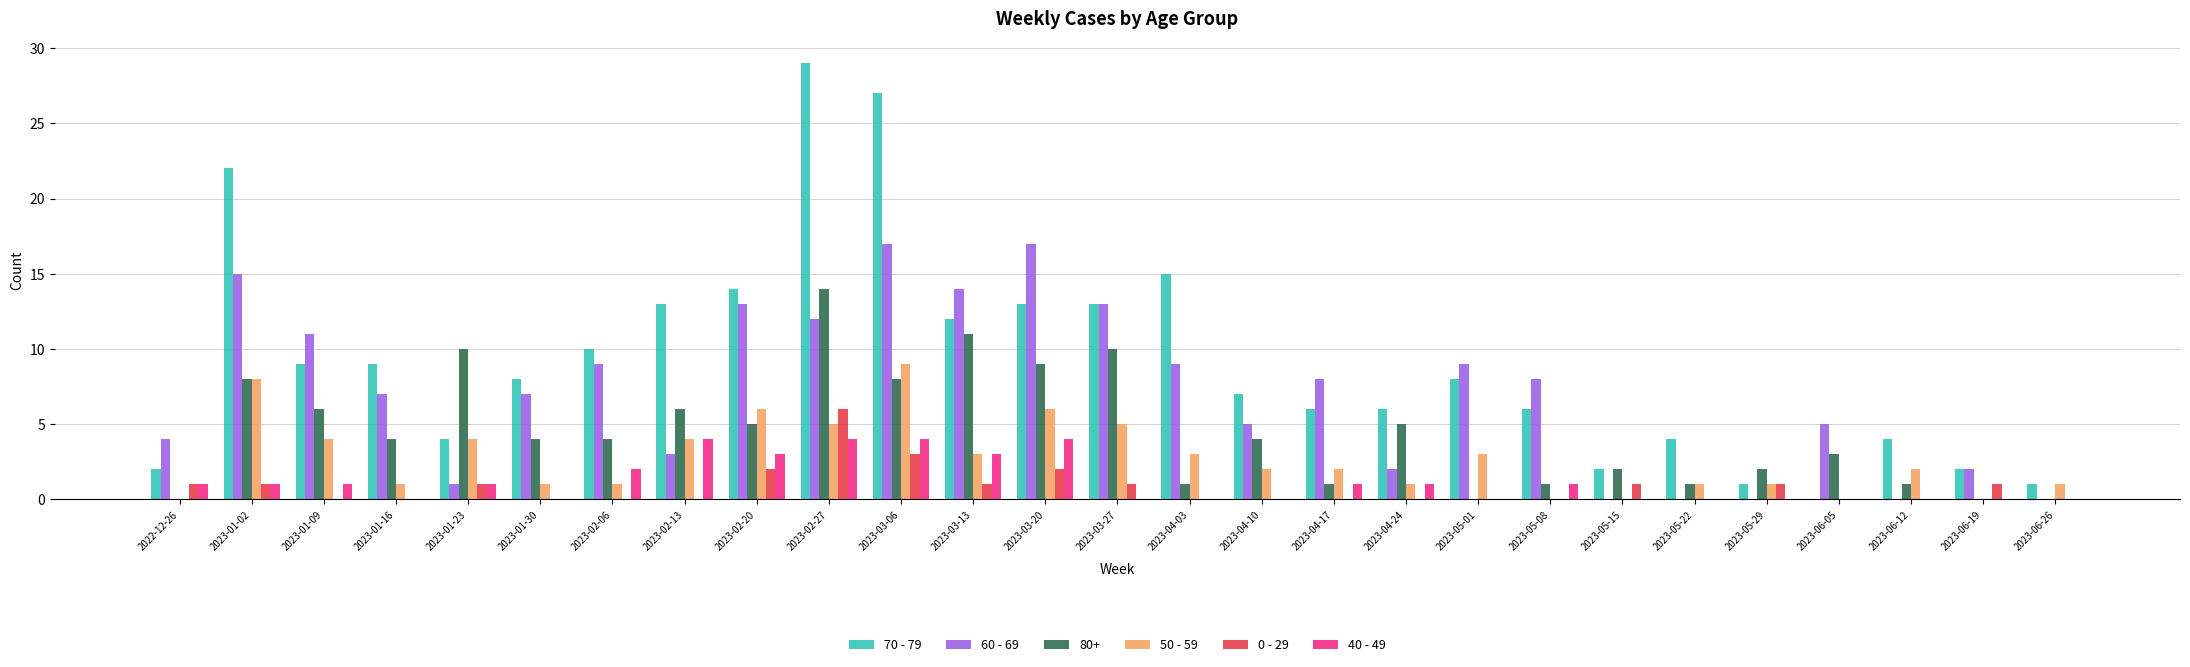

At which label does 50 - 59 reach its peak?

2023-03-06